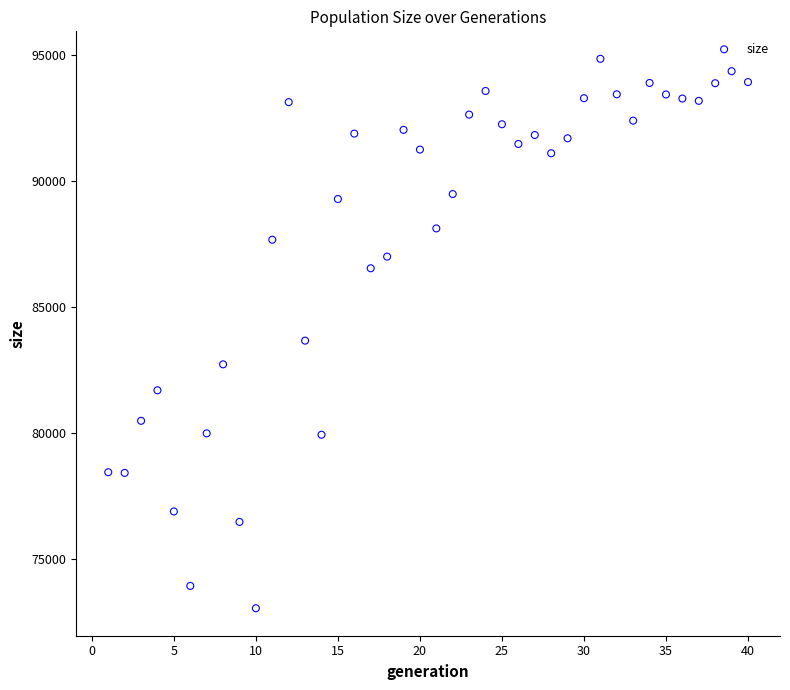

What is the range of X values (max minus min)?

39